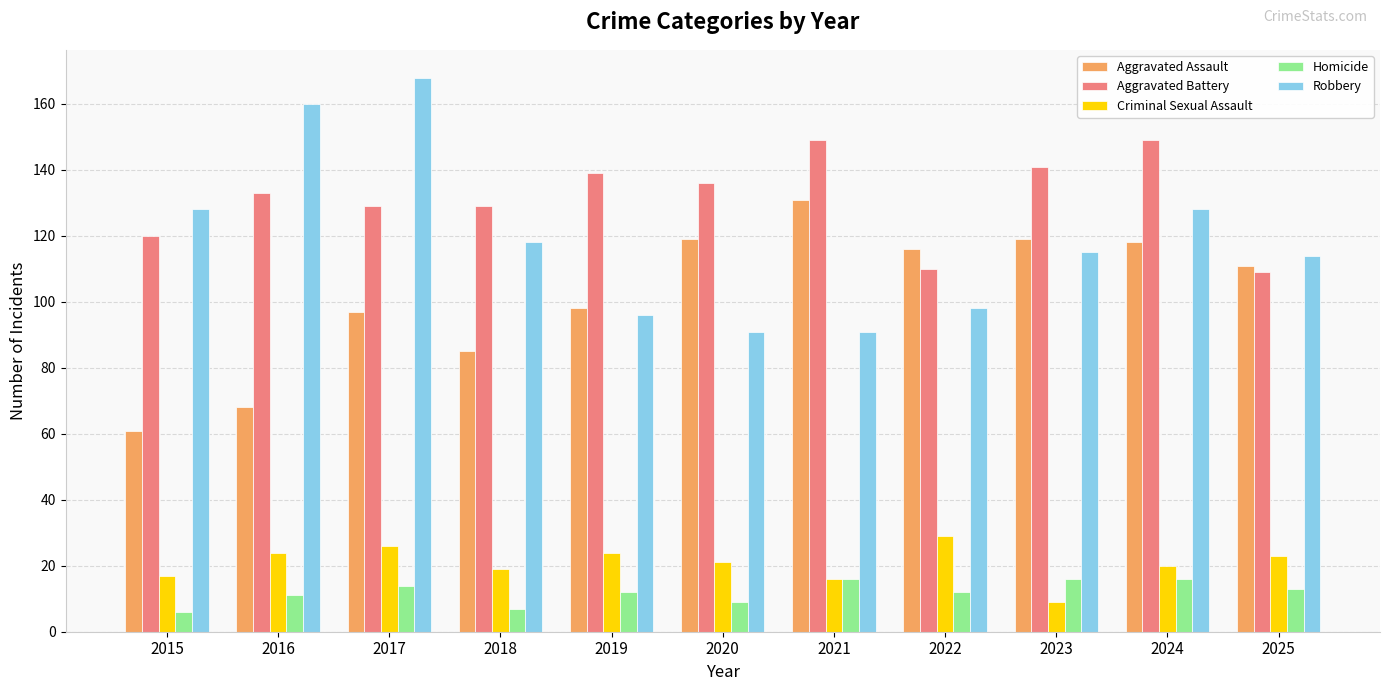

What is the lowest value of the Aggravated Assault series?

61